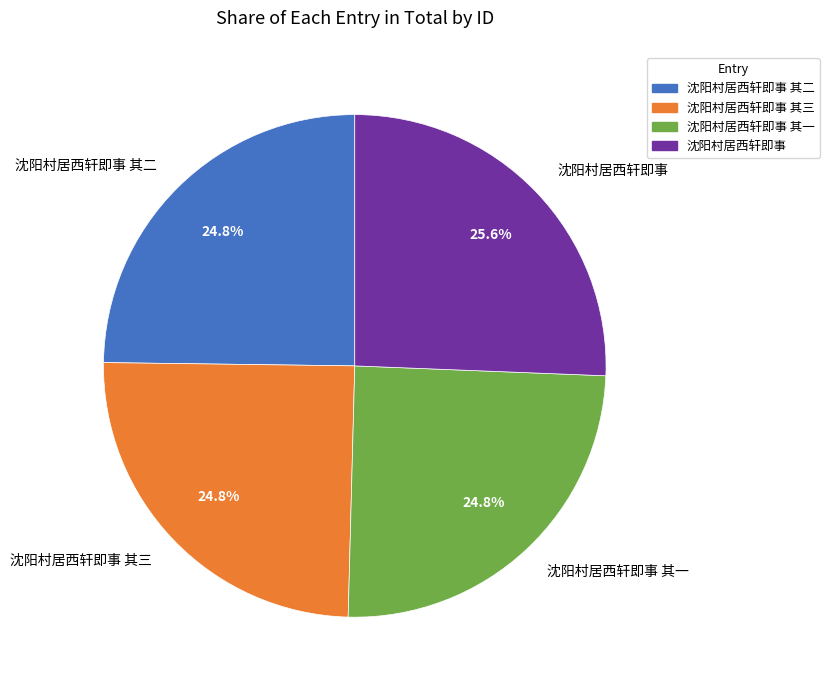

How much of the chart is everything except 沈阳村居西轩即事 其一?

75.2%